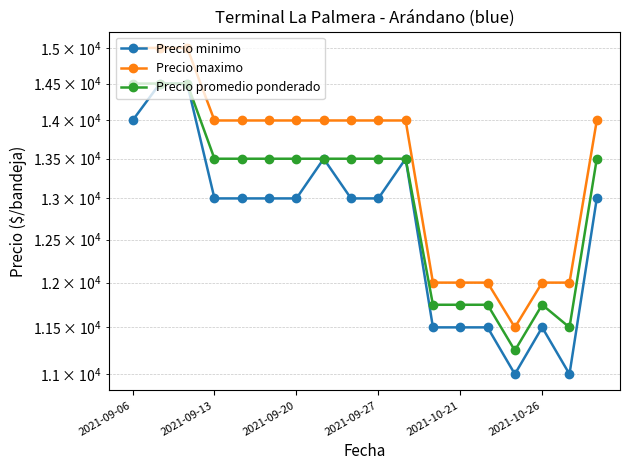

Rank the series at 2021-09-20 from lowest to highest value.

Precio minimo, Precio promedio ponderado, Precio maximo